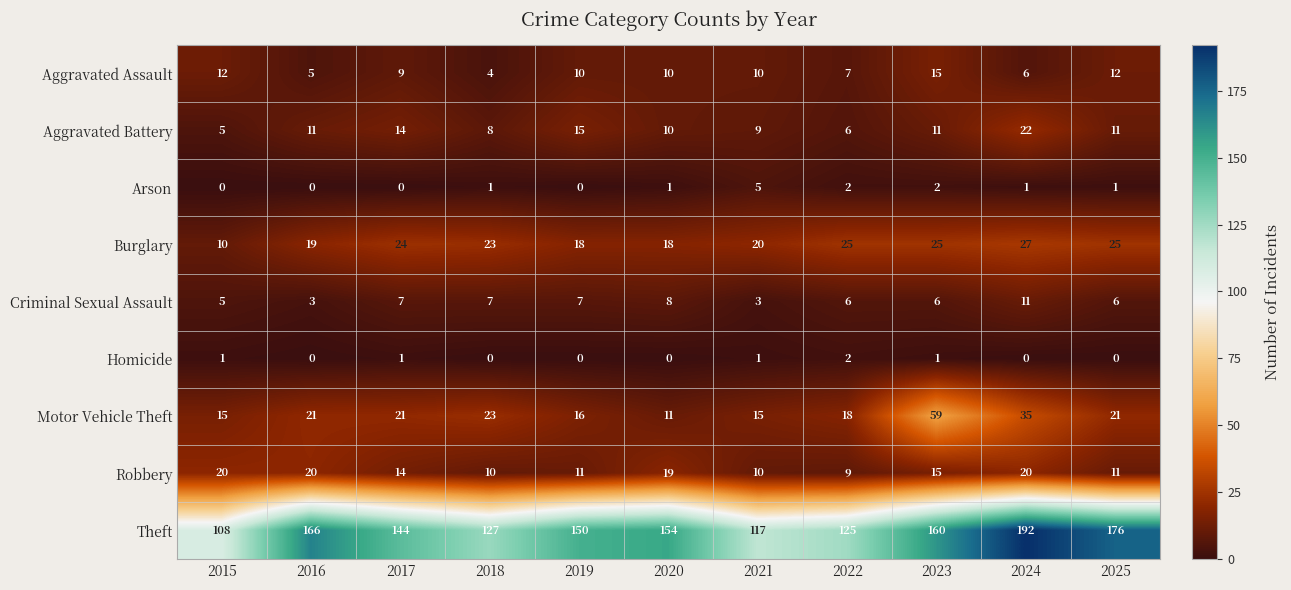

What is the greatest value displayed?

192